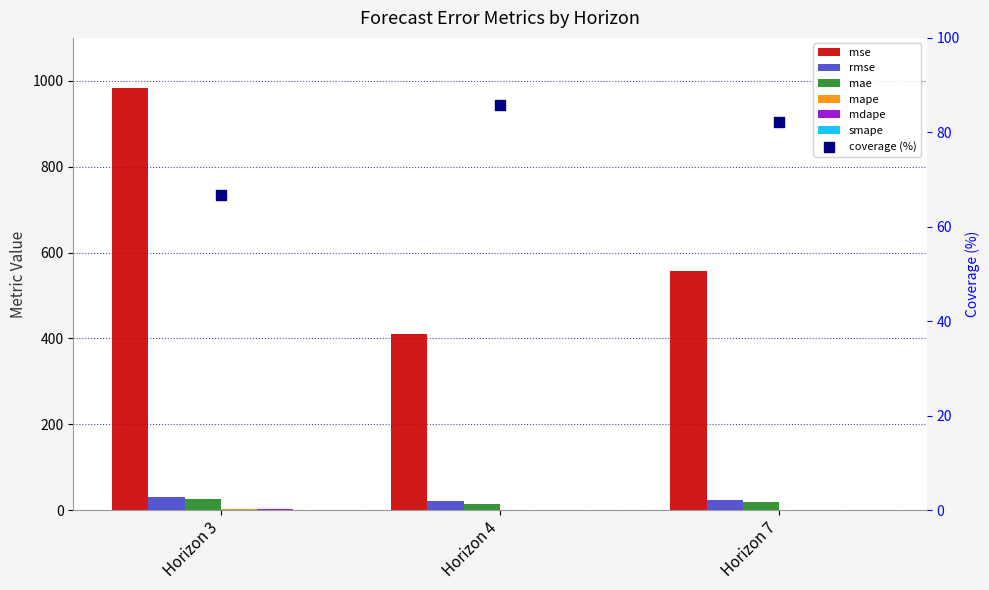

What is the total value across all series at Horizon 4?

447.6